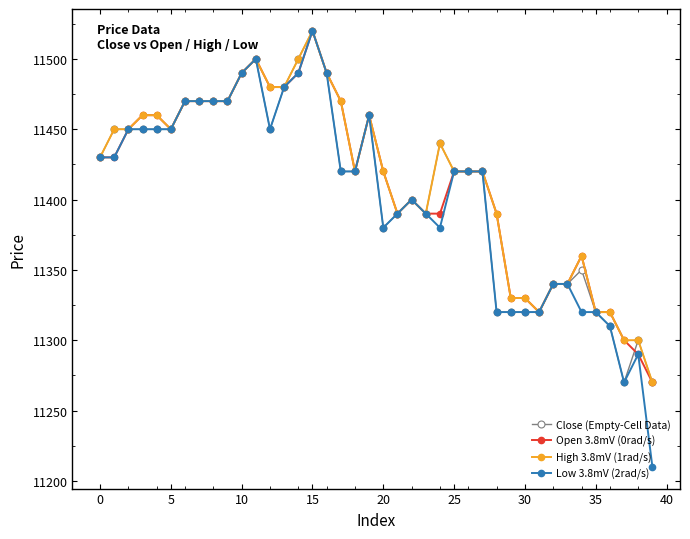

What is the highest value of the Close (Empty-Cell Data) series?

11520